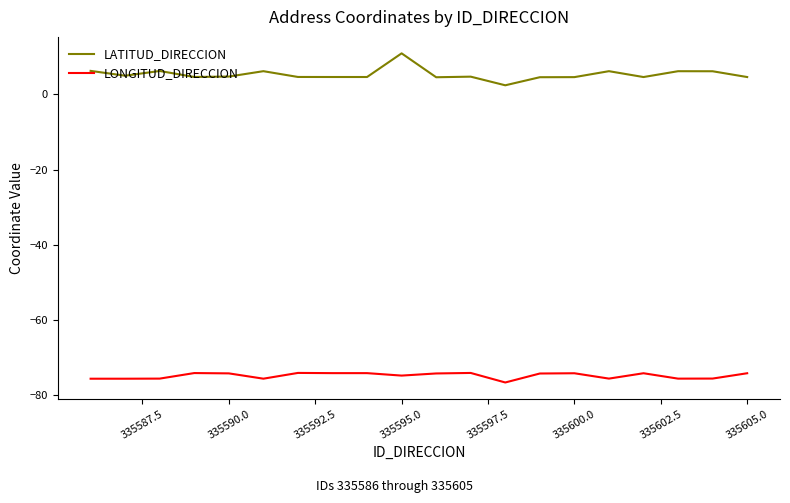

Count the number of categories in the chart.

20